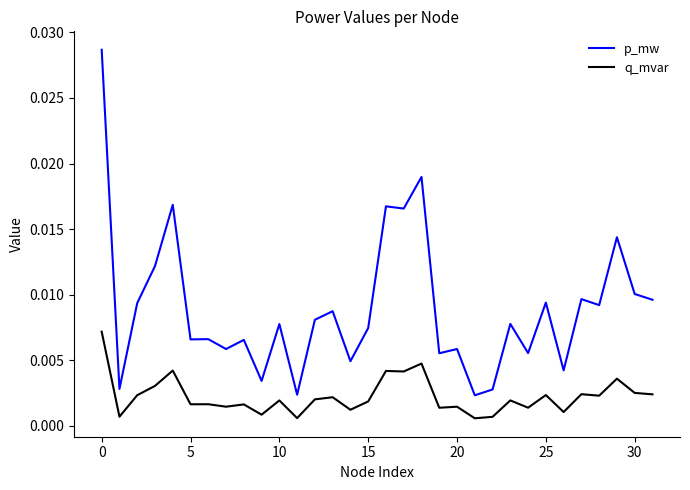

True or false: p_mw has more than 0 points higher than both neighbors.

True